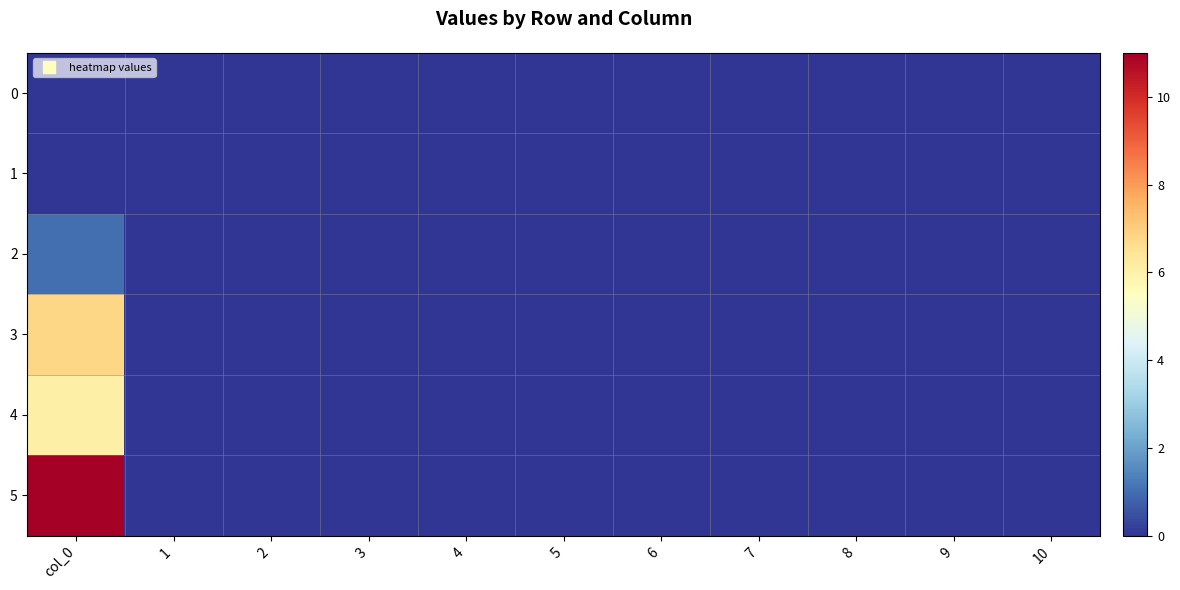

Which series has the largest total across all categories?

5